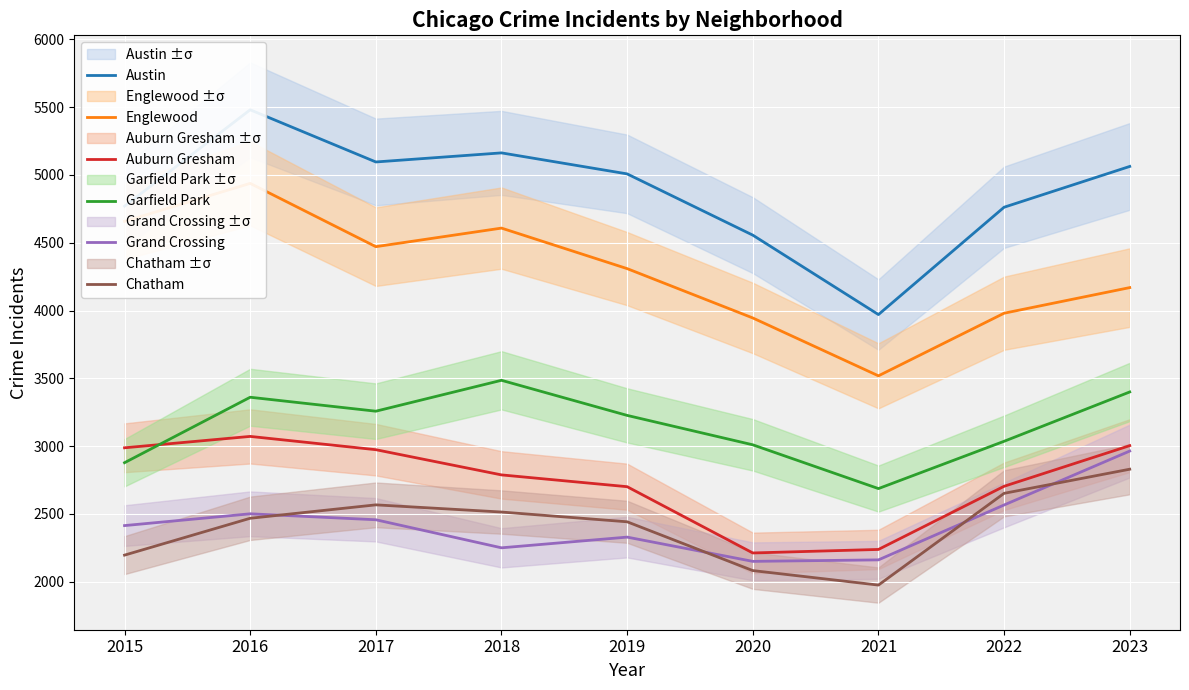

What is the minimum value for Garfield Park?

2686